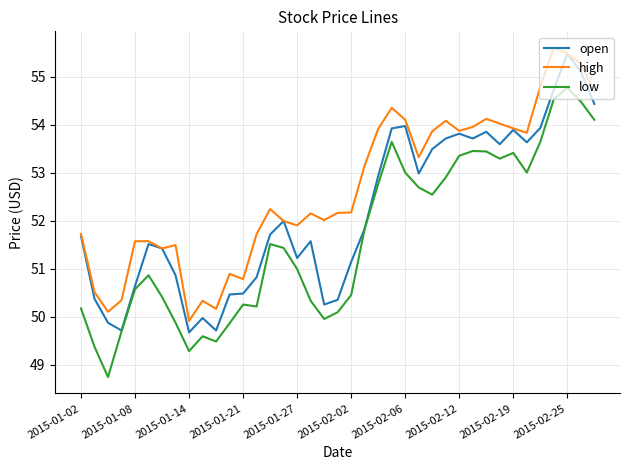

Which series has the largest total across all categories?

high